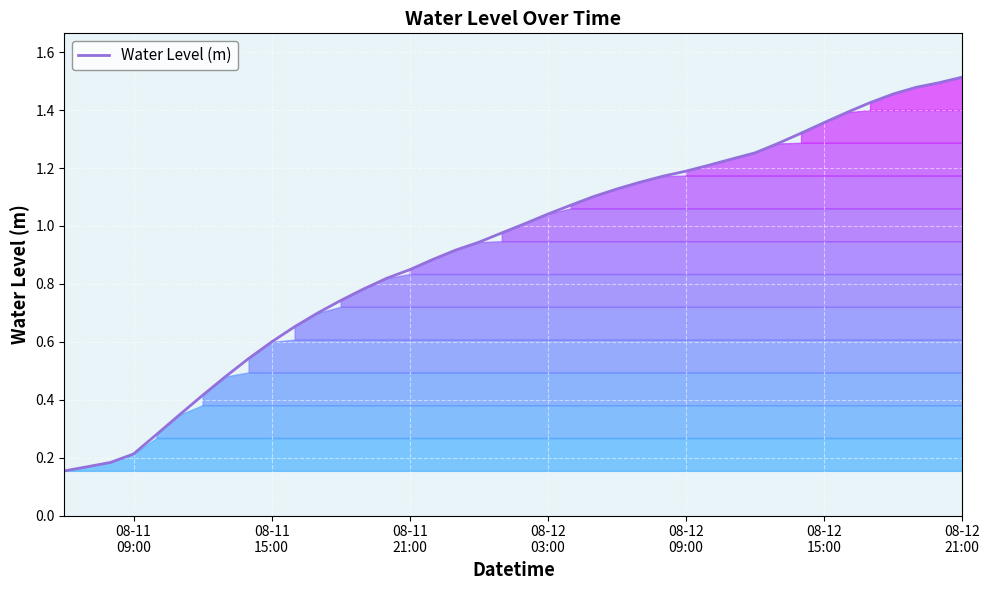

True or false: there are more than 2 points higher than both neighbors.

False